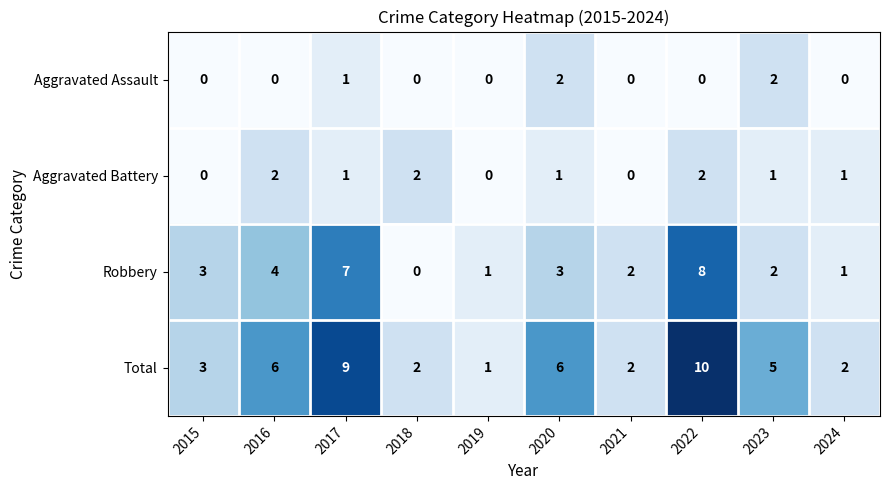

Is it true that Aggravated Battery equals 2 at 2024?

False